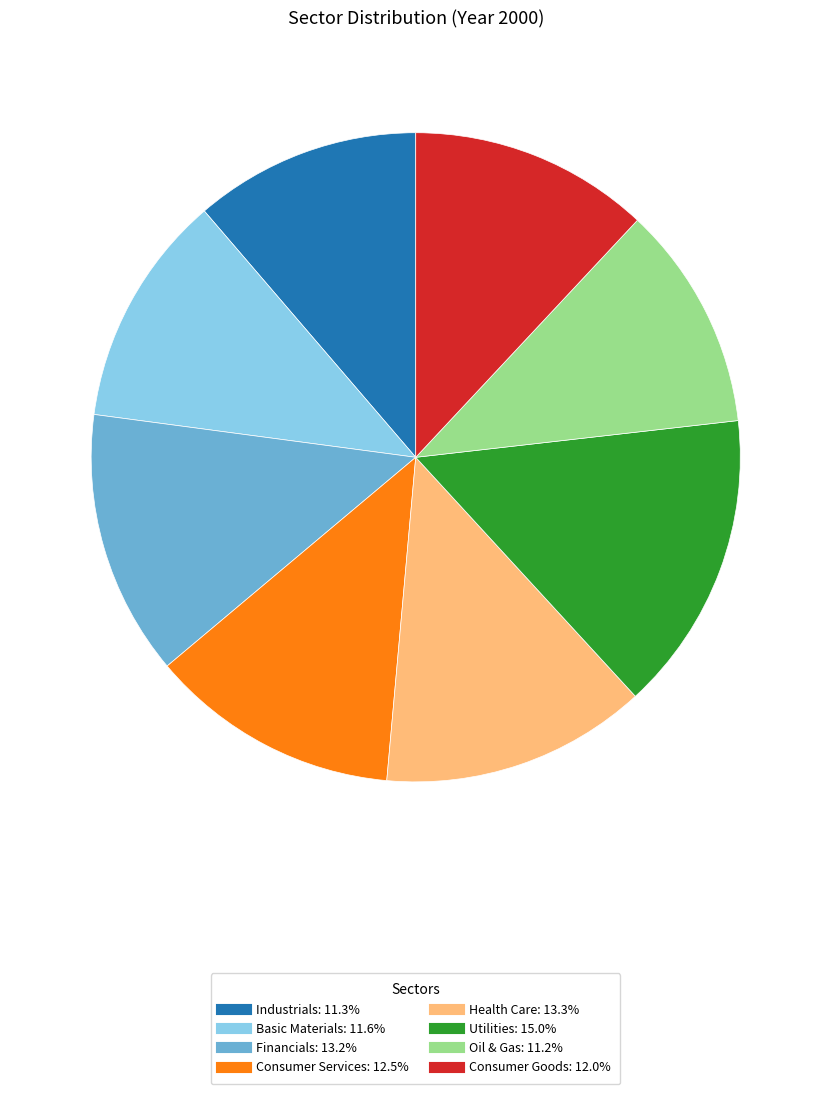

What is the largest slice in the pie chart?

Utilities